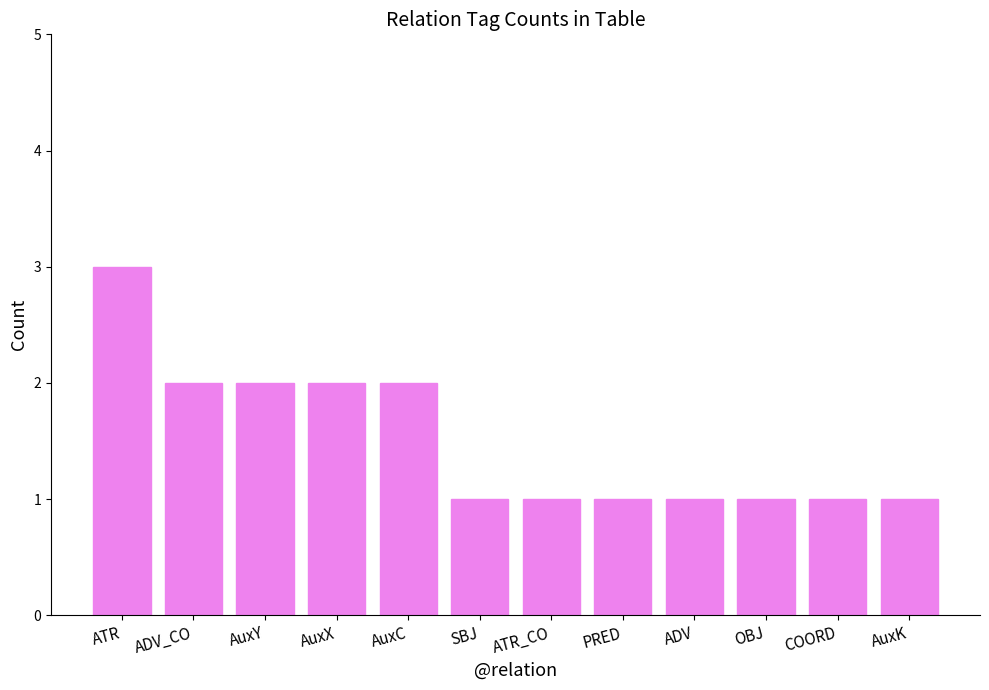

What is the difference between the second highest and second lowest values?

1